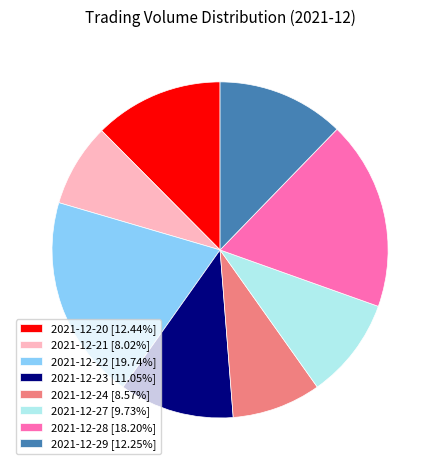

True or false: 2021-12-22 accounts for 26% of the total.

False